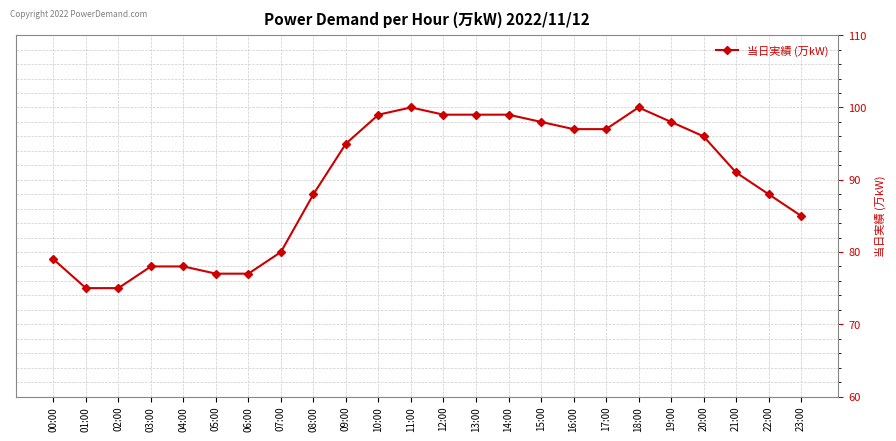

What is the smallest value displayed?

75